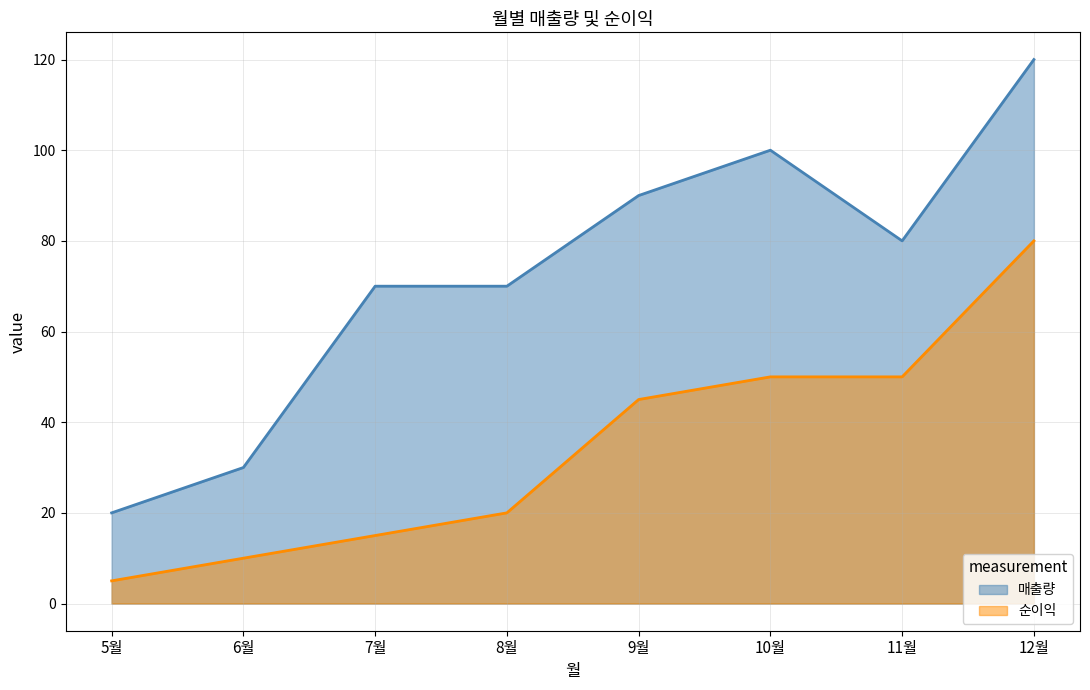

What is the difference between the maximum and minimum values in the 순이익 series?

75